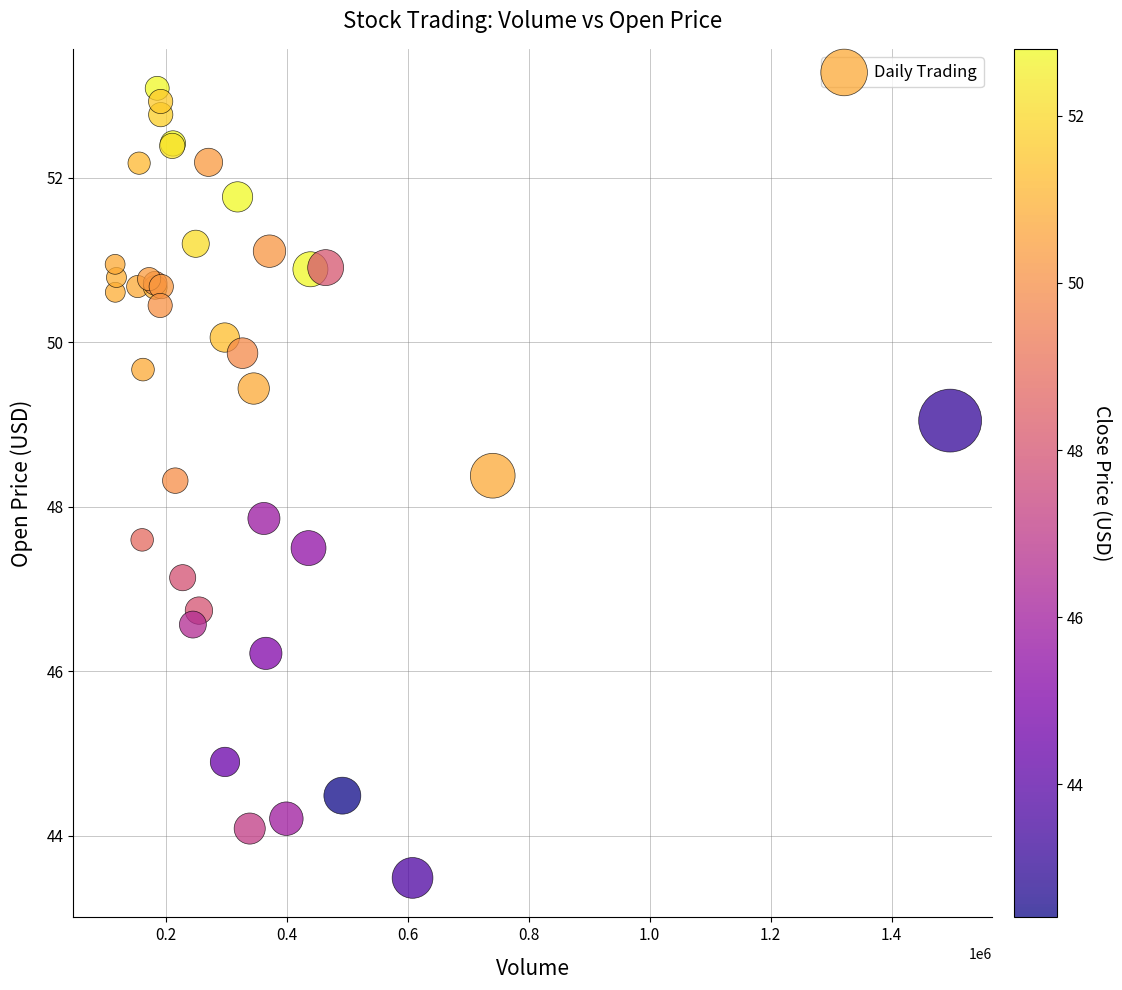

What Y value in the scatter plot is closest to 48?

47.9